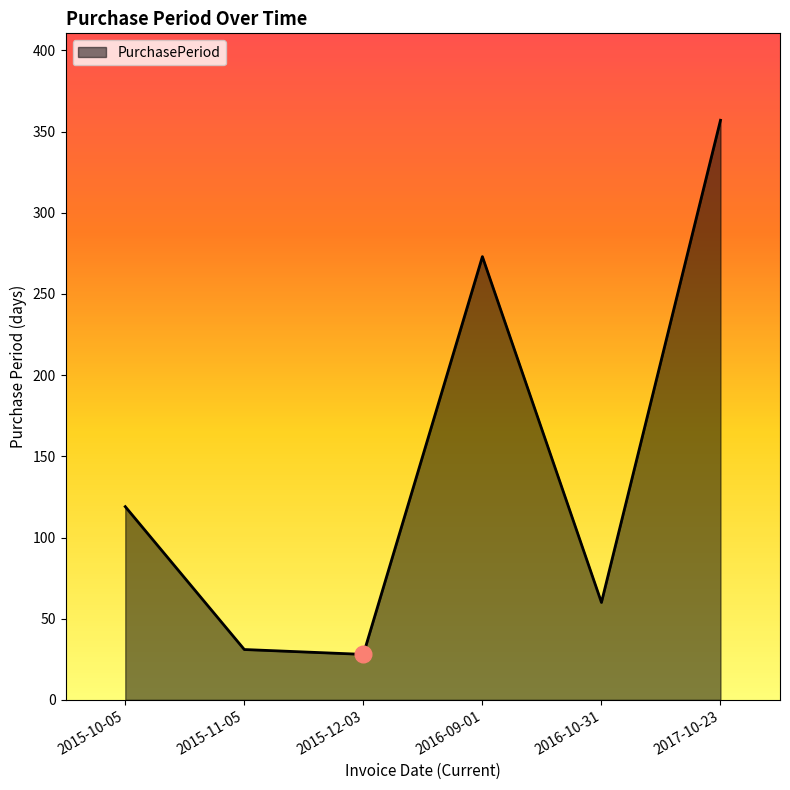

Reading right to left, what are all the values shown in this chart?

357	60	273	28	31	119